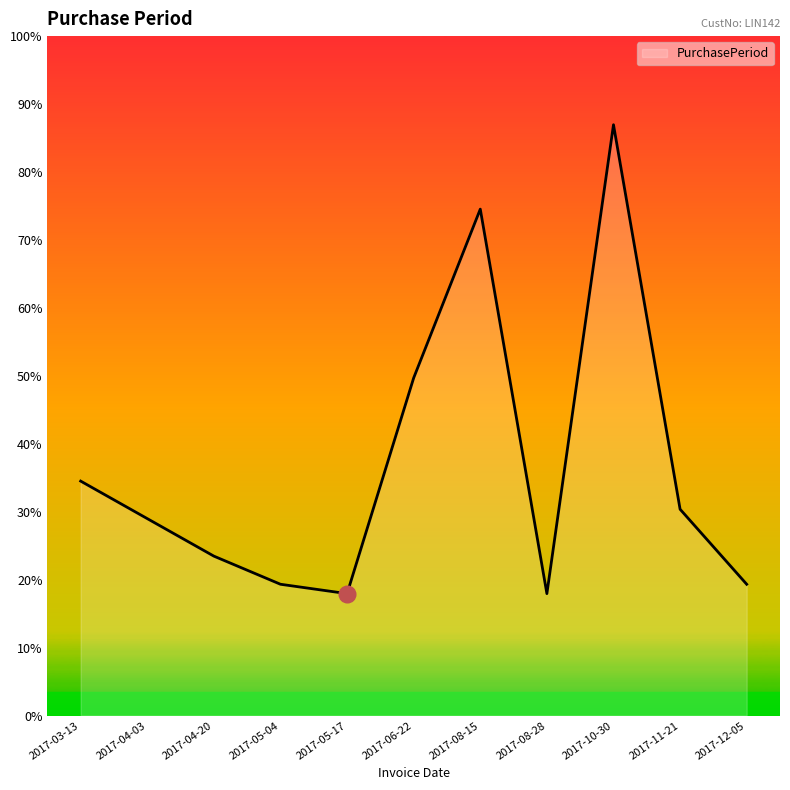

Which label corresponds to the smallest value in the chart?

2017-05-17